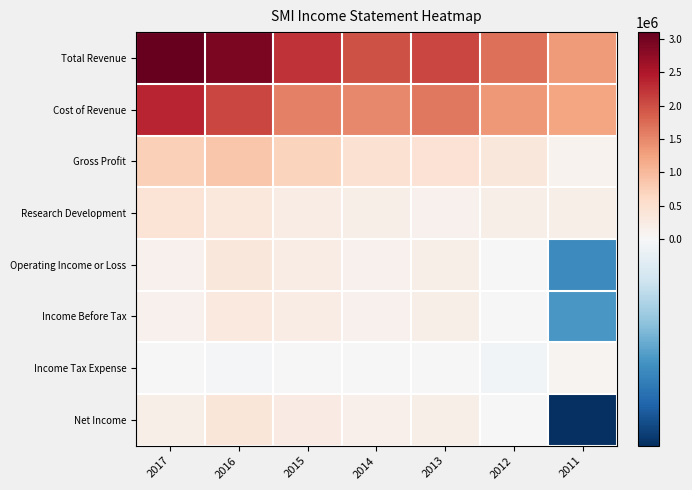

How many categories are shown in the chart?

7